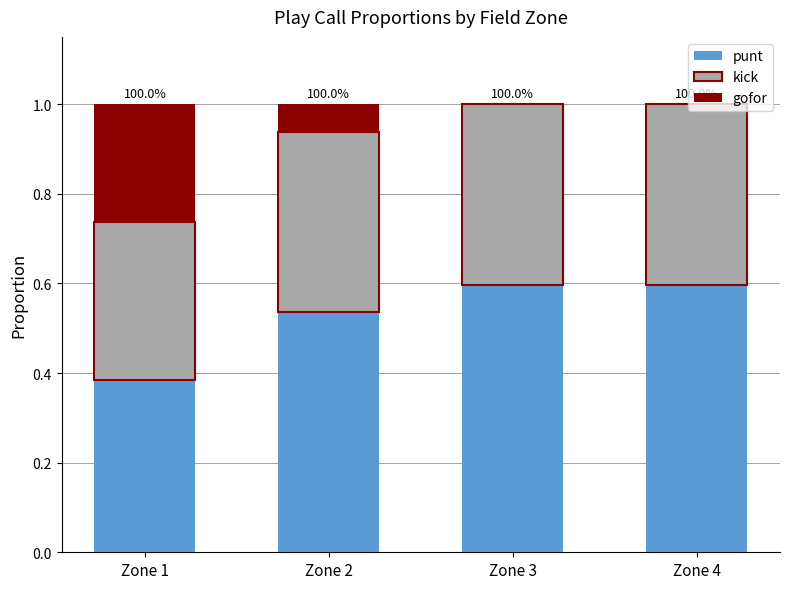

What is the total value across all series at Zone 1?

1.0